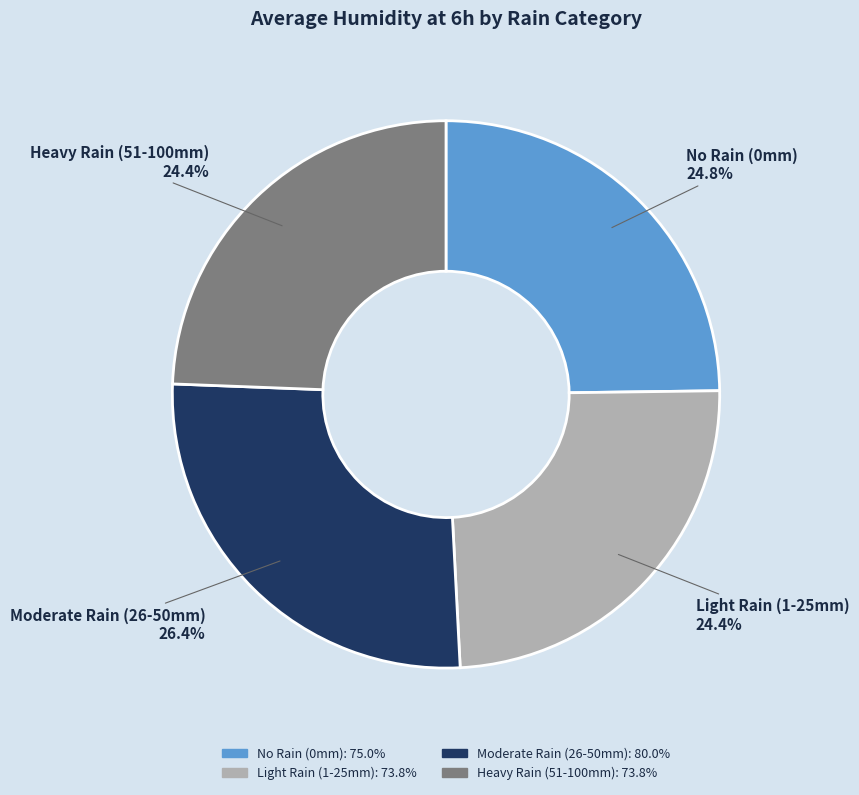

Does any single category account for the majority?

No